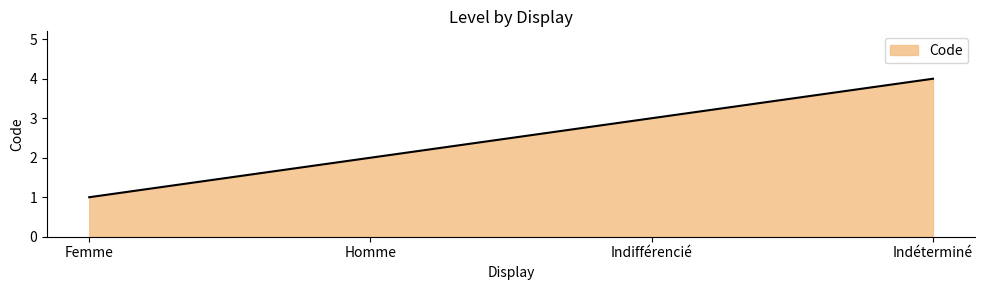

How many values are below 3?

2